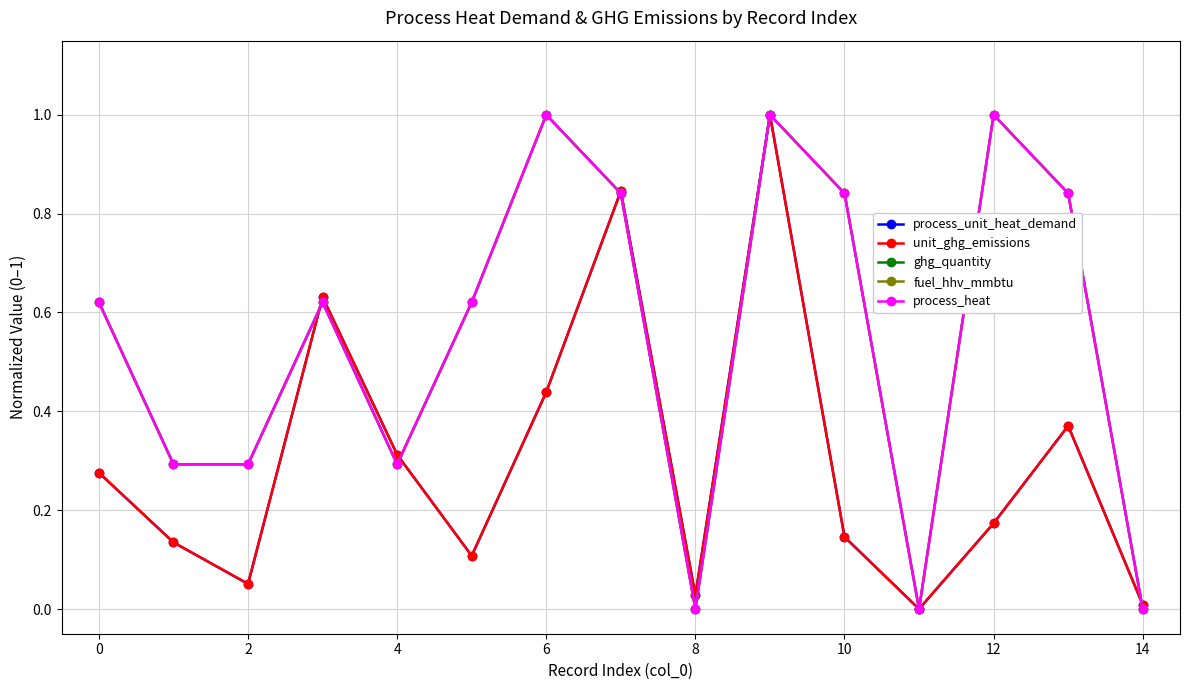

What is the maximum value for process_heat?

1.0